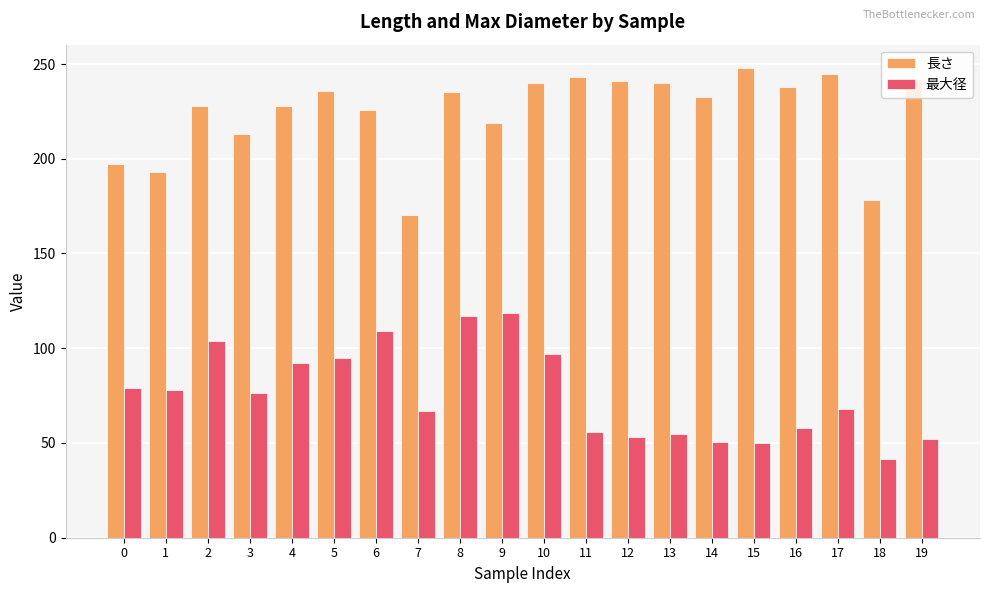

Where does the 長さ series first go above 235?

5